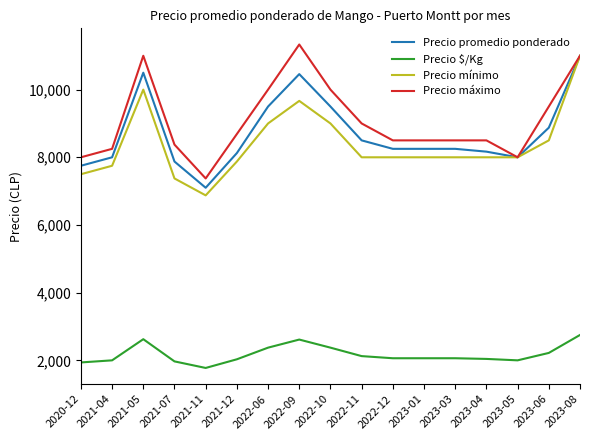

The Precio máximo series shows 8000 at 2023-05. True or false?

True